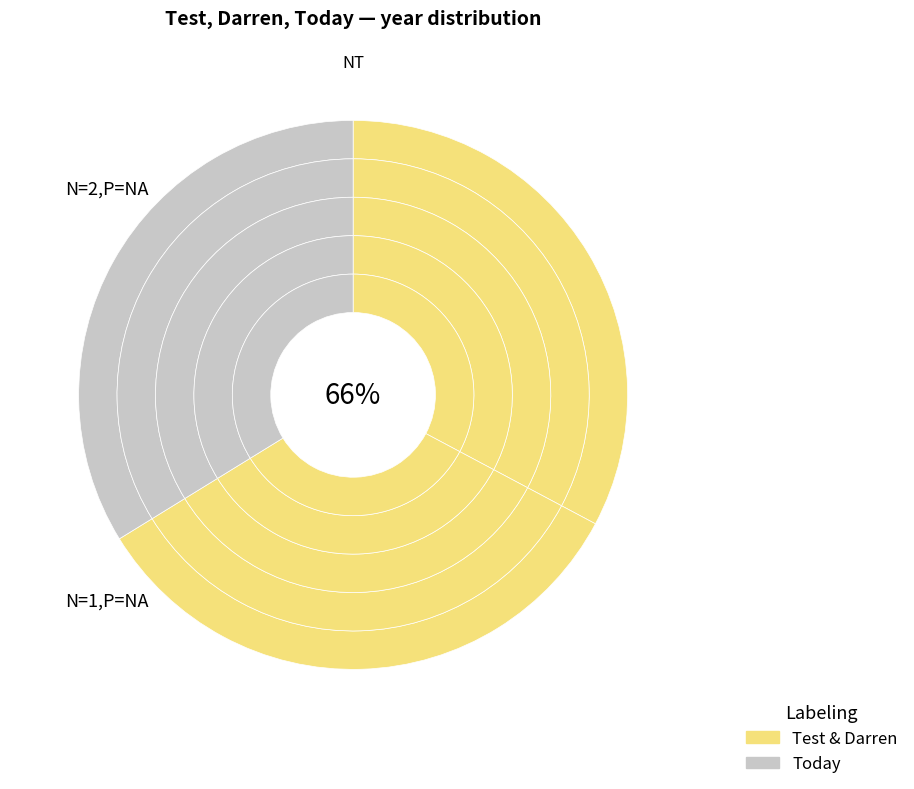

To the nearest percent, what percentage of the pie is Darren?

33%